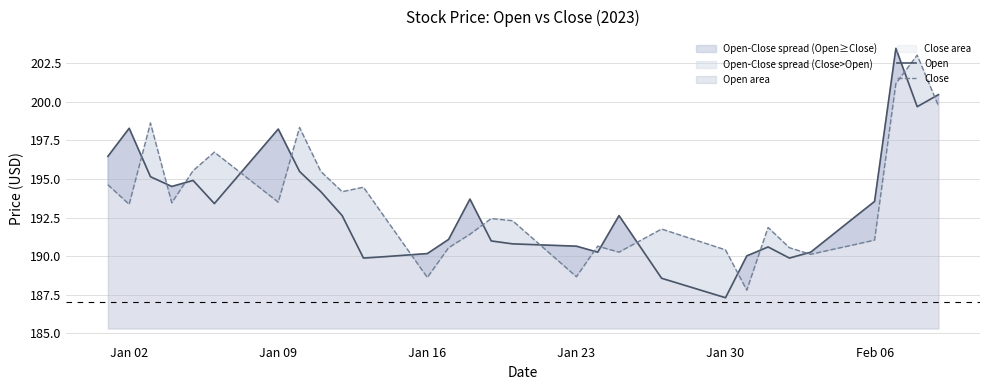

What are all the series names shown in the legend?

Open, Close